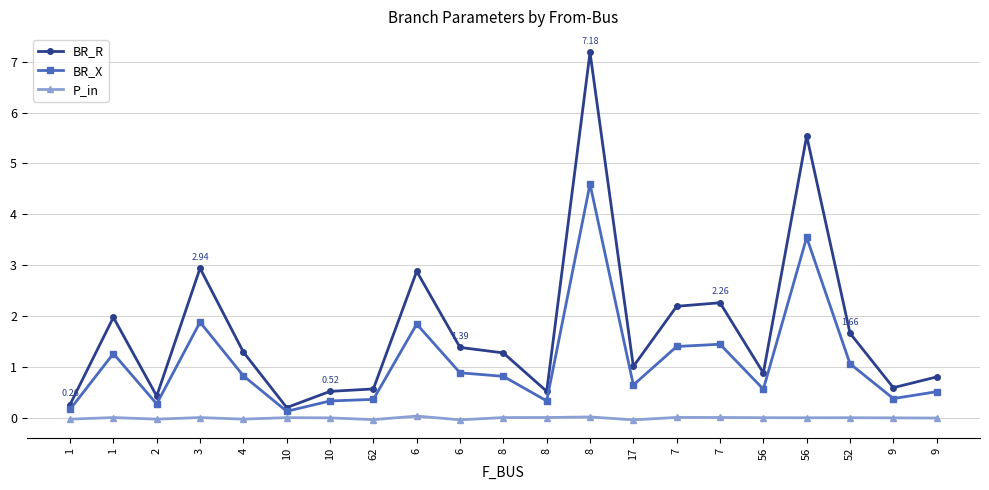

Reading left to right, transcribe all the data shown in this chart.

BR_R: 0.3	2.0	0.4	2.9	1.3	0.2	0.5	0.6	2.9	1.4	1.3	0.5	7.2	1.0	2.2	2.3	0.9	5.5	1.7	0.6	0.8
BR_X: 0.2	1.3	0.3	1.9	0.8	0.1	0.3	0.4	1.8	0.9	0.8	0.3	4.6	0.6	1.4	1.4	0.6	3.5	1.1	0.4	0.5
P_in: -0.0	0.0	-0.0	0.0	-0.0	0.0	0.0	-0.0	0.0	-0.0	0.0	0.0	0.0	-0.0	0.0	0.0	0.0	0.0	0.0	0.0	-0.0